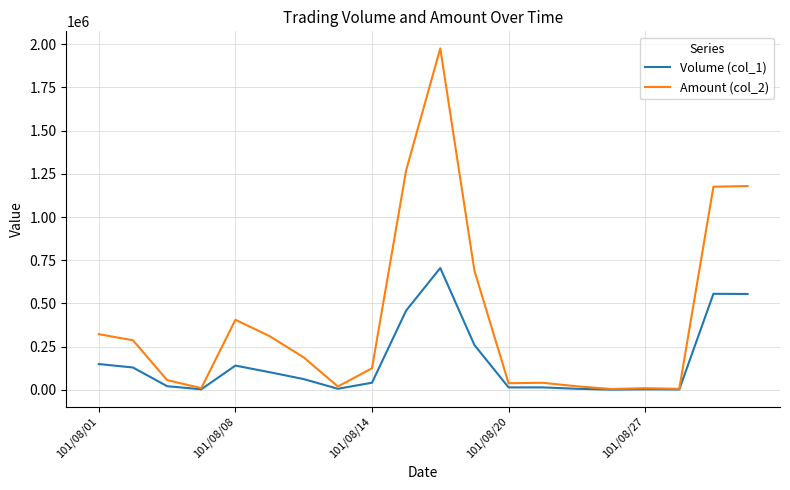

True or false: Amount (col_2) has more than 1 interior local peaks.

True